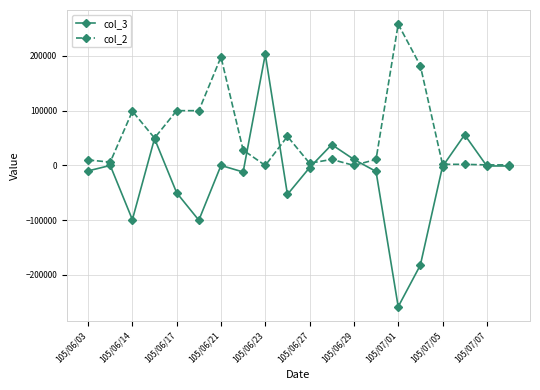

True or false: col_2 has more than 2 interior local peaks.

True